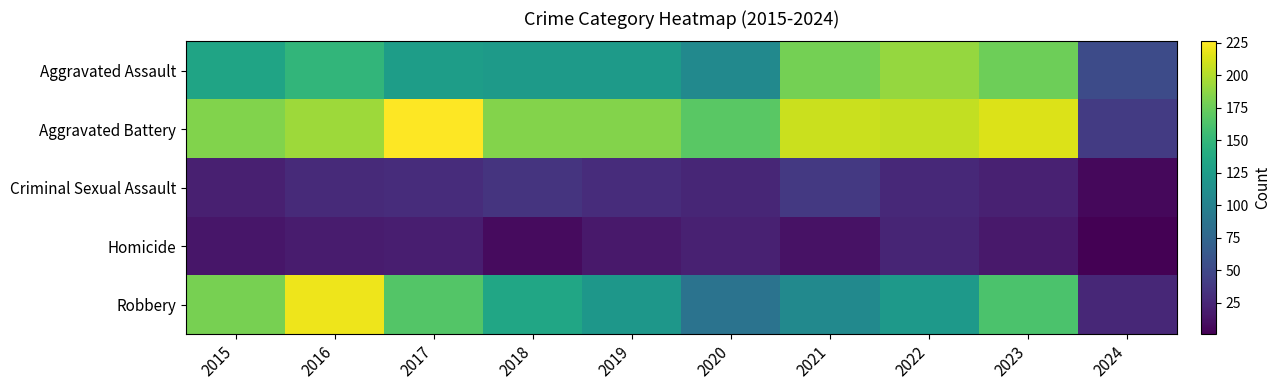

Between 2016 and 2022, which series saw the biggest shift?

Robbery